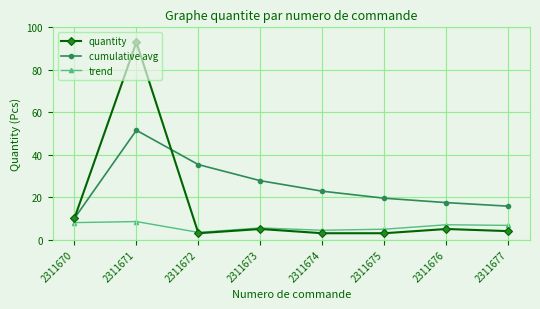

Does the chart have visible grid lines?

Yes